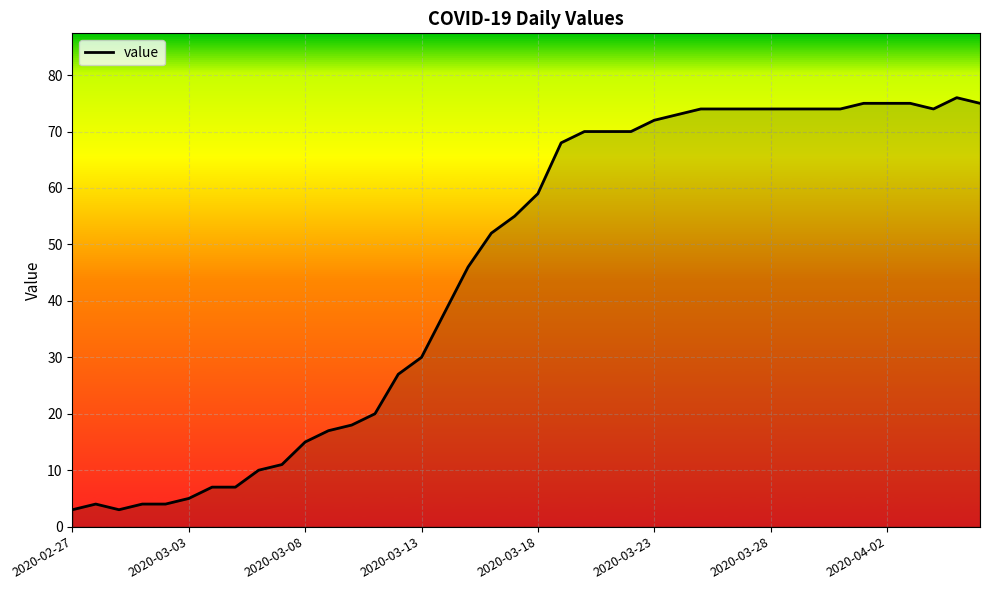

What is the smallest value displayed?

3